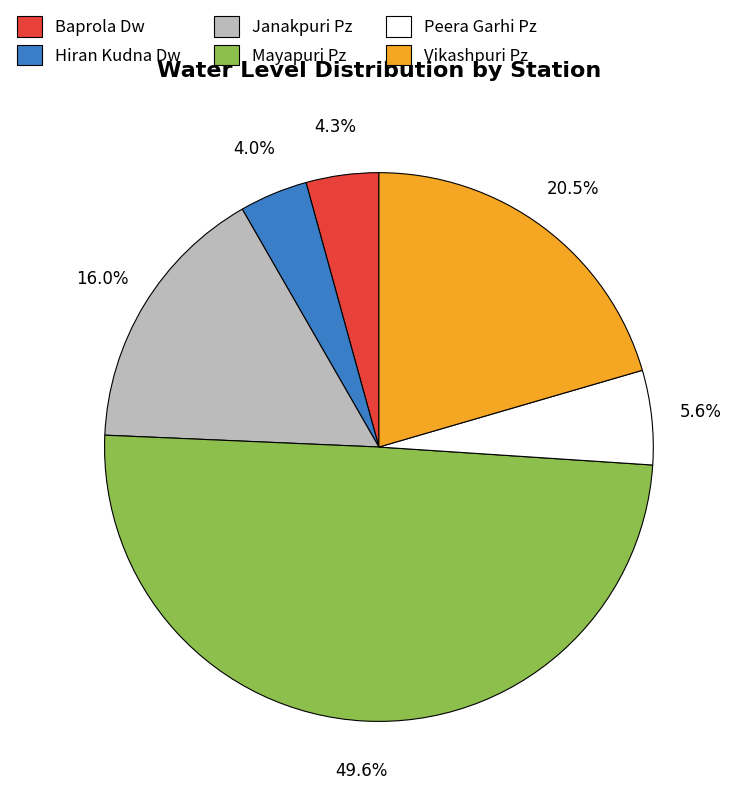

Which slice is the largest?

Mayapuri Pz